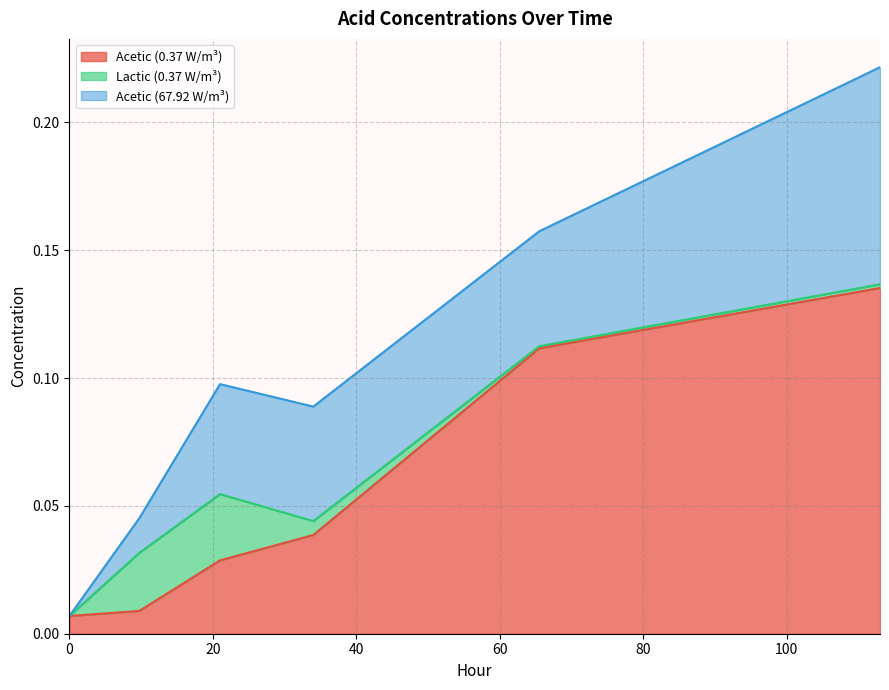

What is the sum of all Lactic (0.37 W/m³) values?

0.1